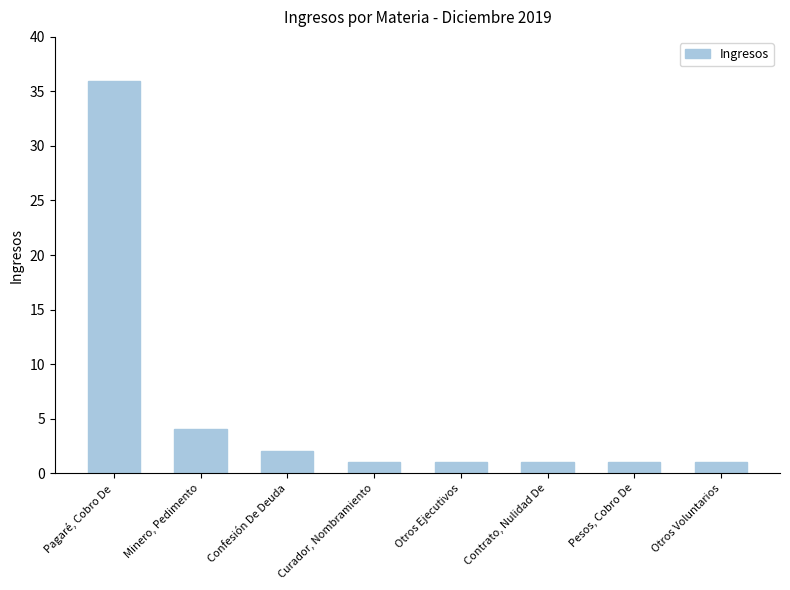

What is the label of the 5th bar from the left?

Otros Ejecutivos